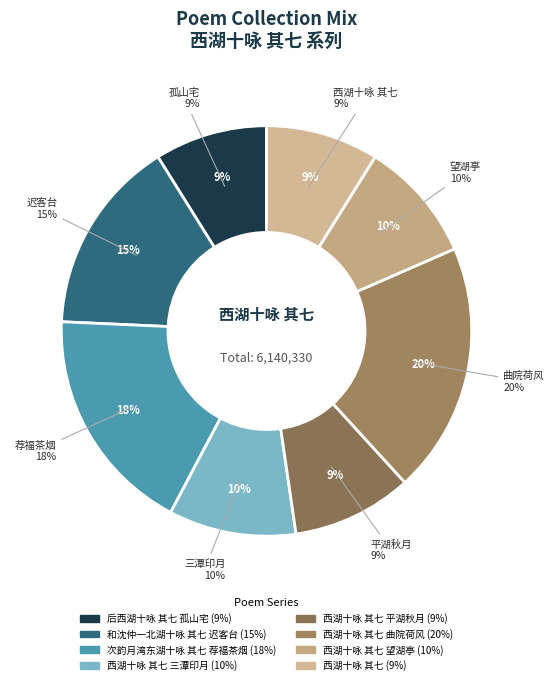

Count the number of slices in the pie.

8